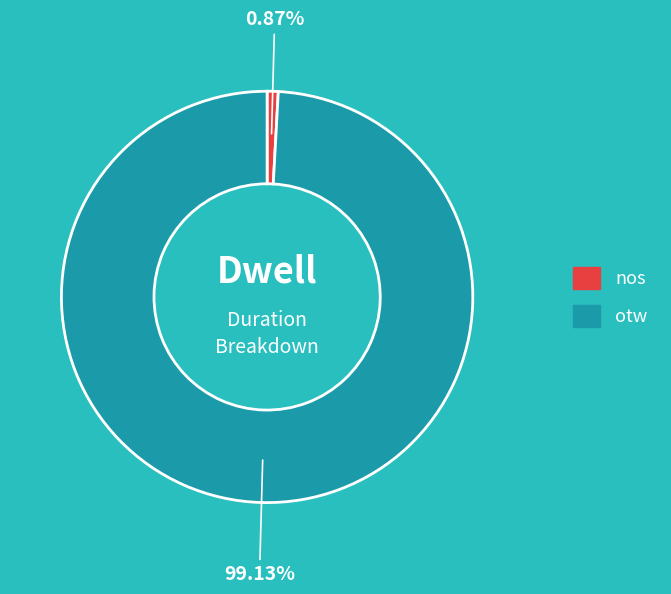

Is the sum of otw and nos greater than half?

Yes